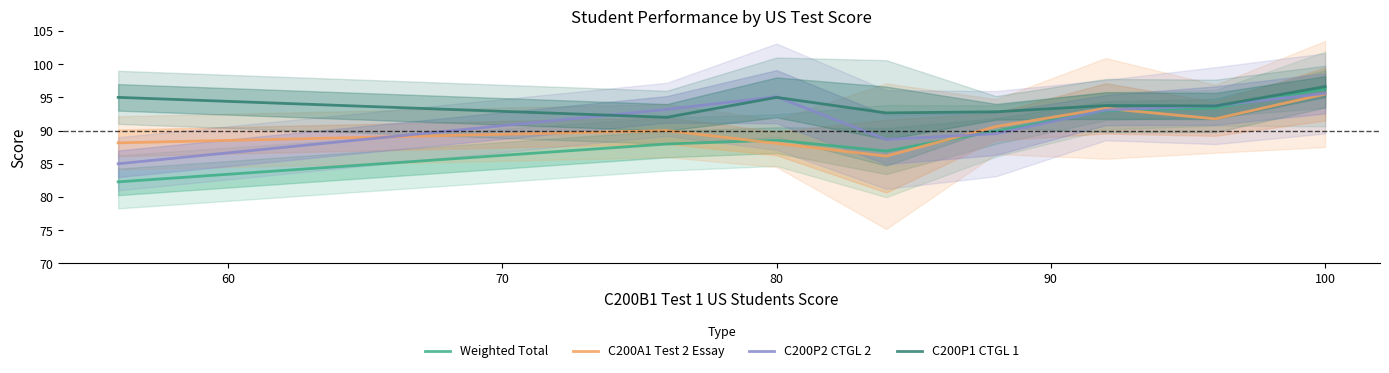

The value of C200P1 CTGL 1 at 80 is 139.5. True or false?

False